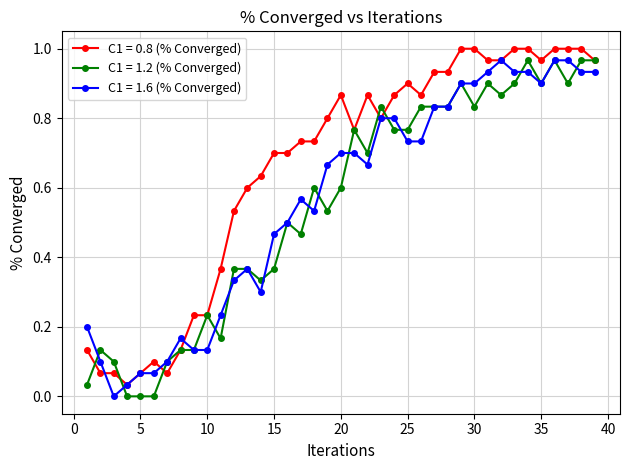

True or false: C1 = 1.6 (% Converged) has more than 1 points higher than both neighbors.

True